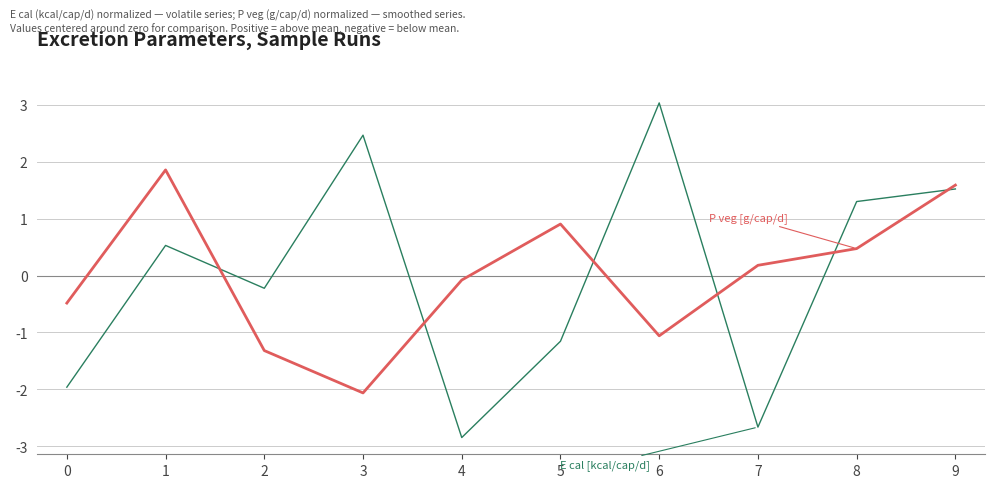

What is the spread (max minus min) of values at 3?

4.5